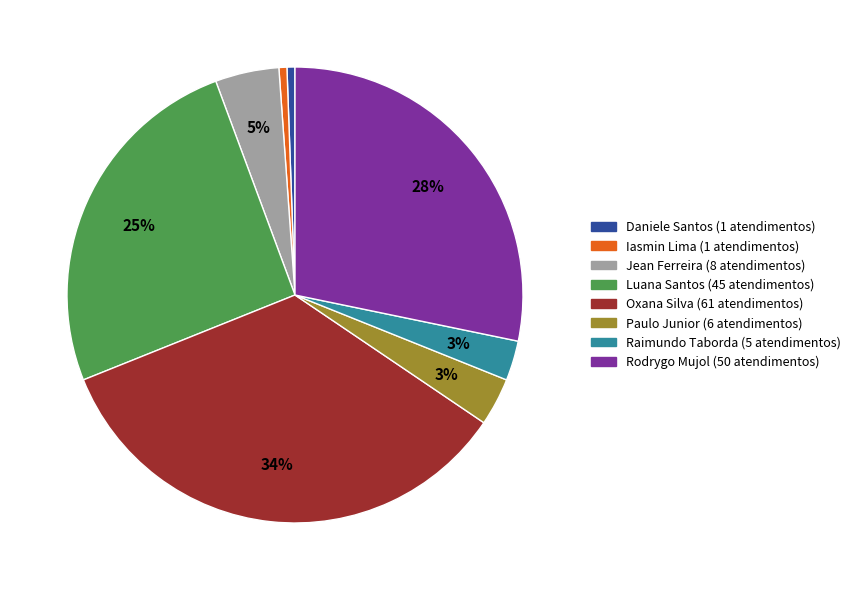

How many segments does this pie chart have?

8